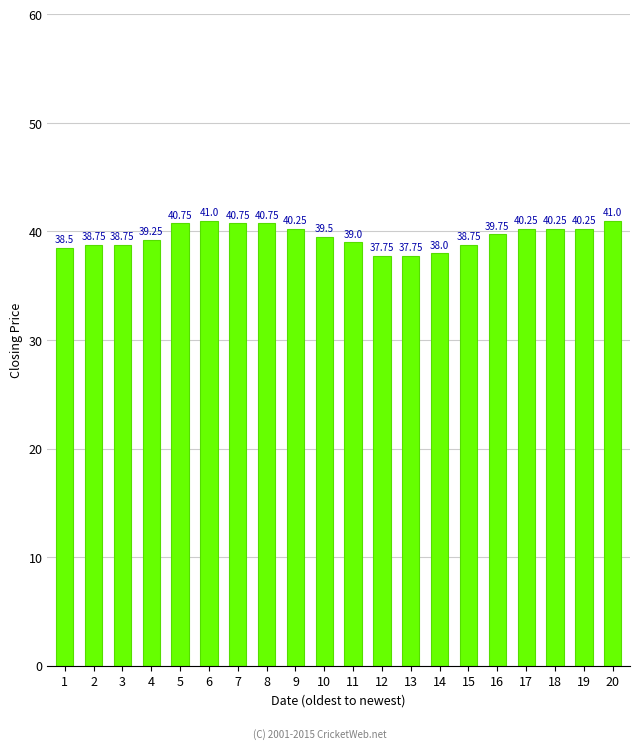

What is the sum of all values?

791.0